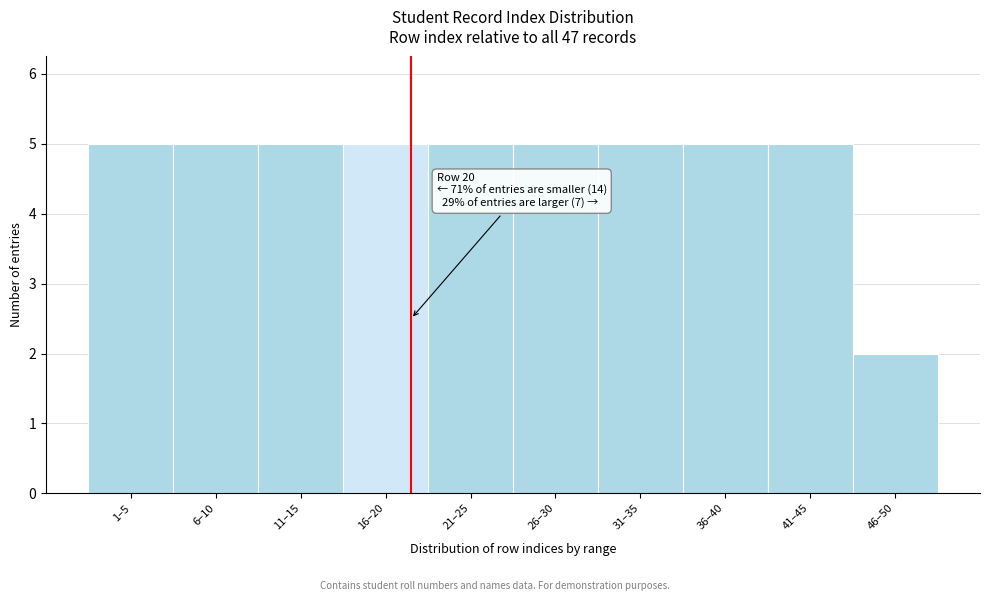

Reading left to right, transcribe all the data shown in this chart.

1–5=5	6–10=5	11–15=5	16–20=5	21–25=5	26–30=5	31–35=5	36–40=5	41–45=5	46–50=2